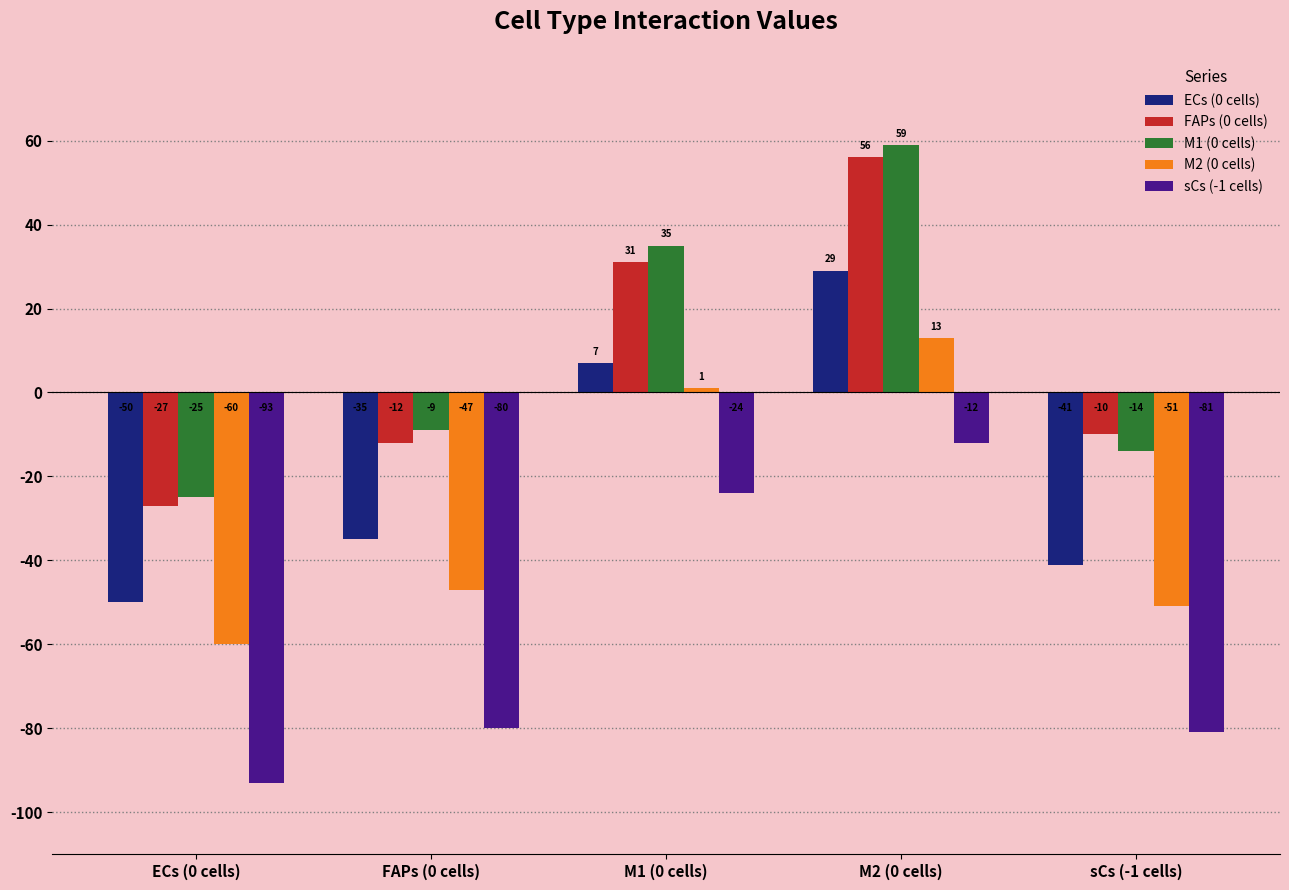

What is the difference between the maximum and minimum values in the ECs (0 cells) series?

79